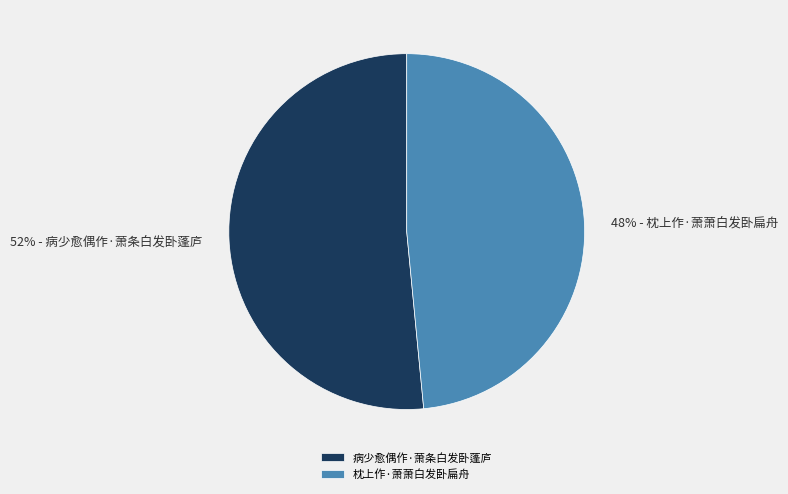

Rank the categories by value from highest to lowest.

病少愈偶作·萧条白发卧蓬庐, 枕上作·萧萧白发卧扁舟